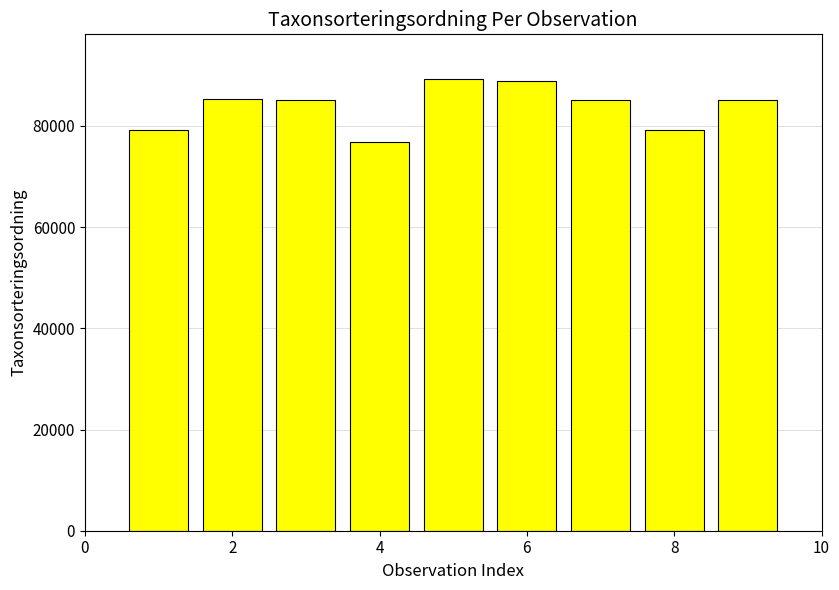

What is the value of the 3rd bar from the left?

85105